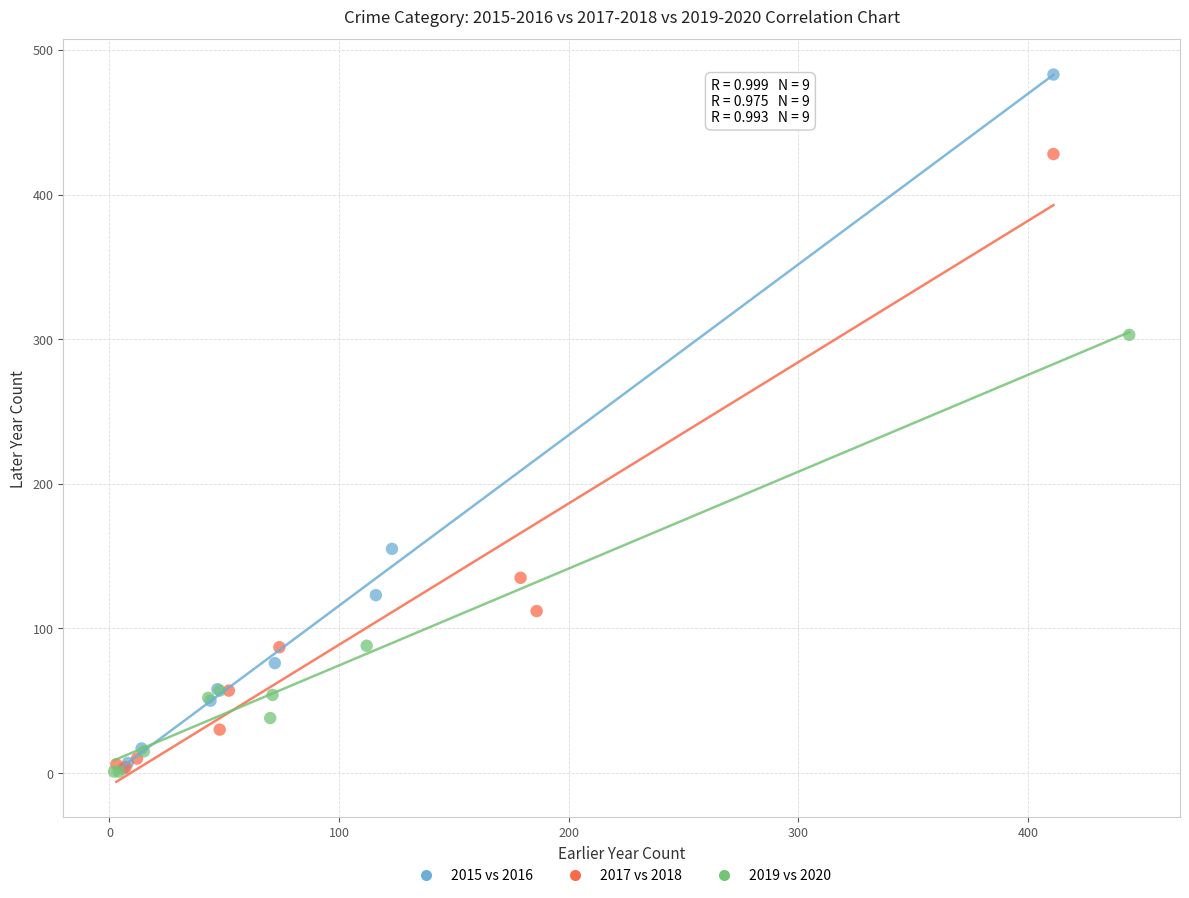

Which series contains the highest Y value?

2015 vs 2016